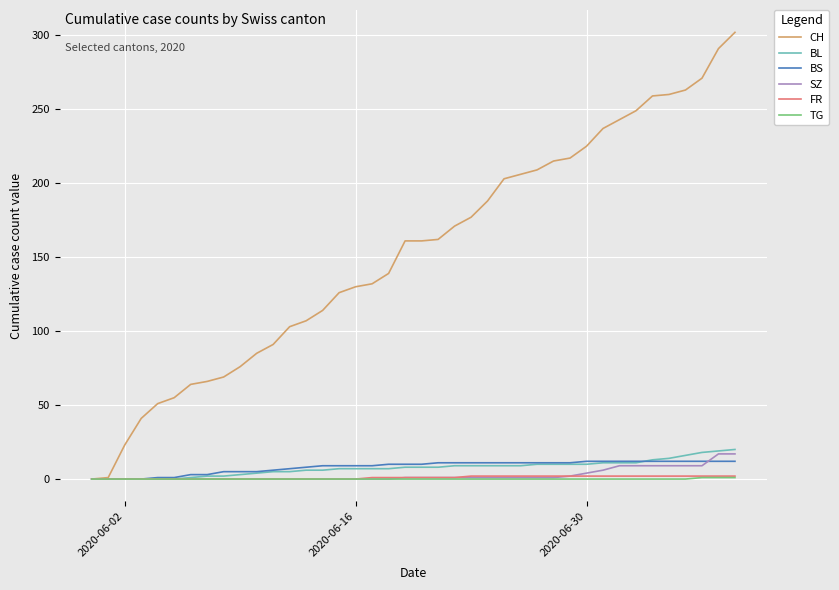

What is the maximum value shown in the chart?

302